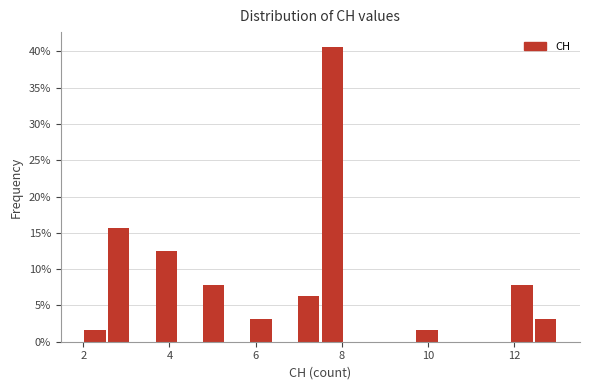

Read against the x-axis, roughly where is the centre of the tallest bar?

7.8